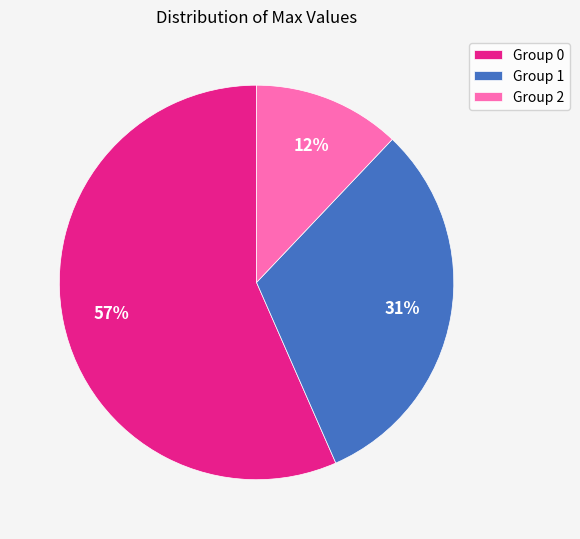

How many slices are in this pie chart?

3